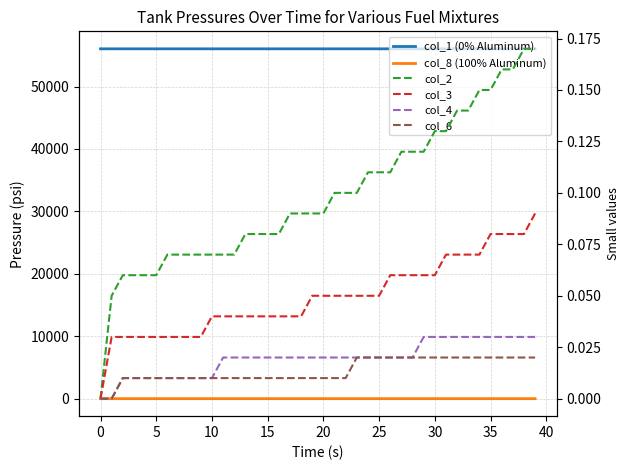

The value of col_6 at 11 is 0.0. True or false?

False